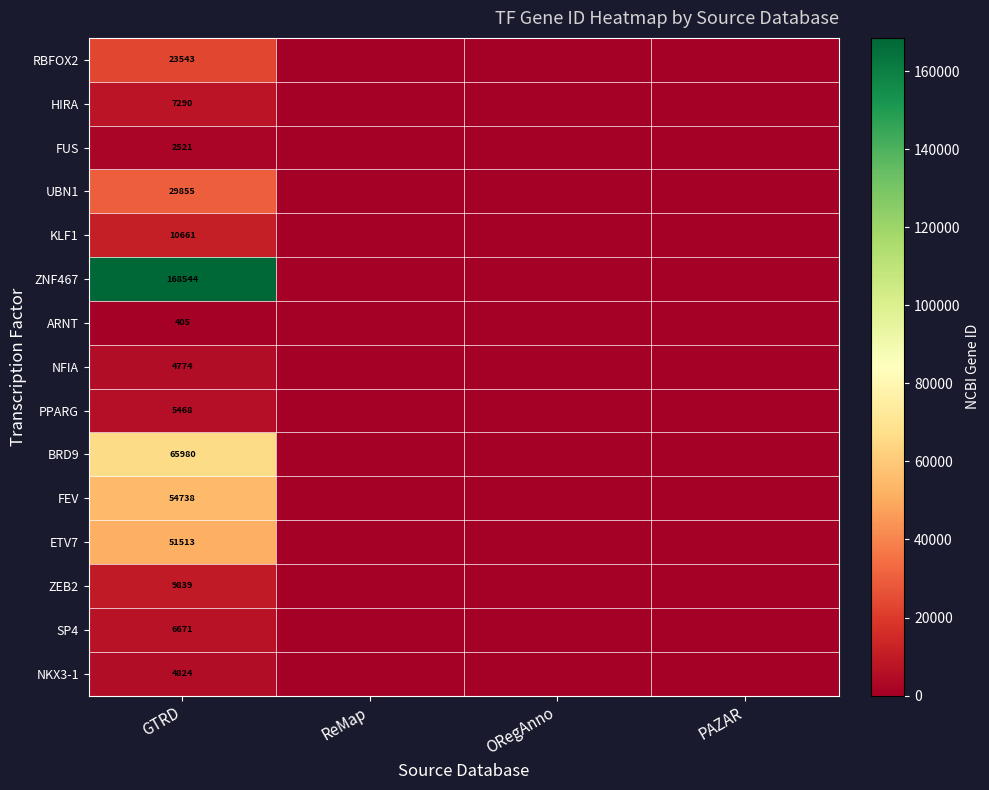

The ZNF467 series shows 168544 at GTRD. True or false?

True